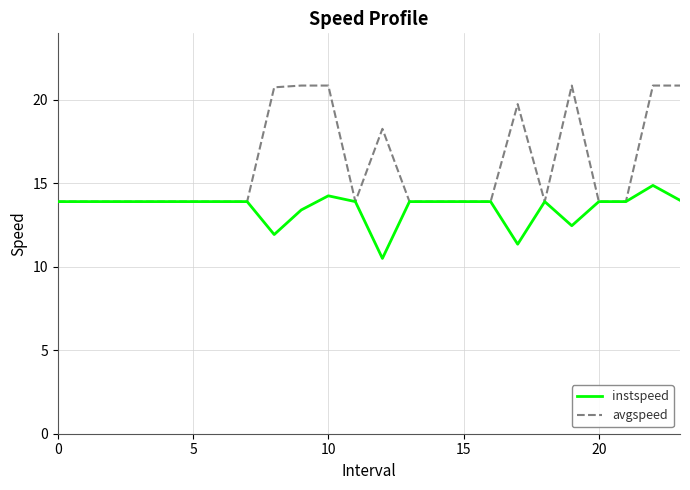

Which series has the largest total across all categories?

avgspeed